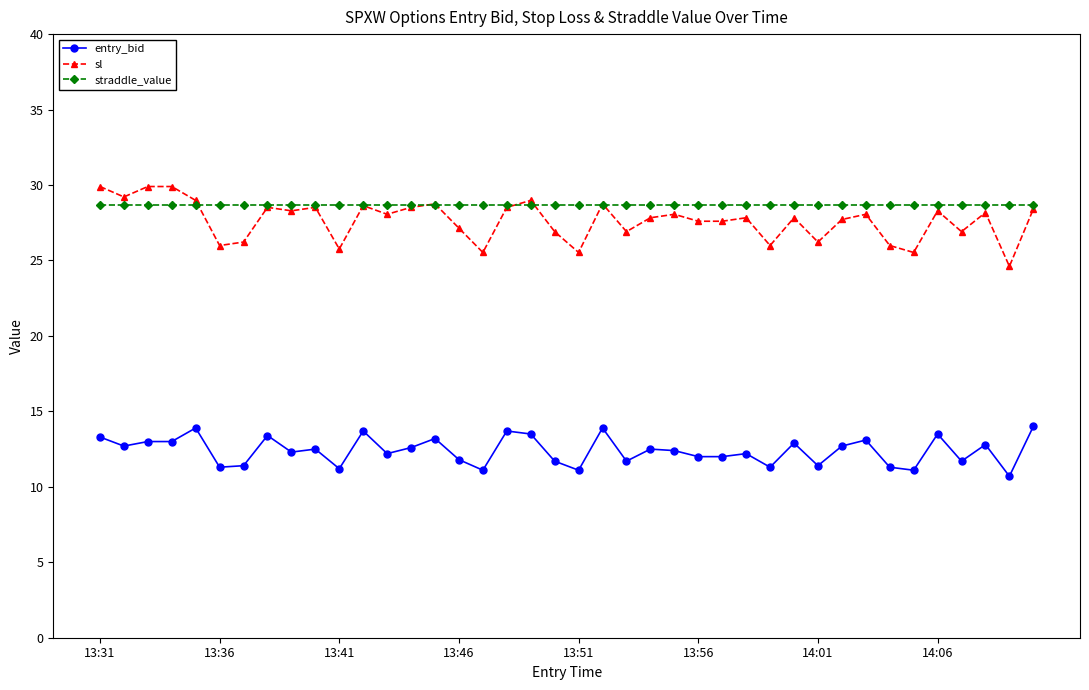

What is the maximum value shown in the chart?

29.9